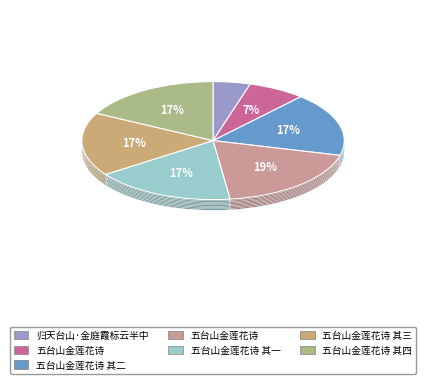

True or false: 五台山金莲花诗 其二 accounts for 17% of the total.

True